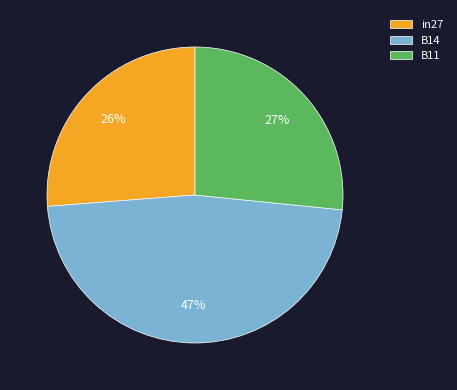

Combined, do B11 and B14 account for over 50%?

Yes